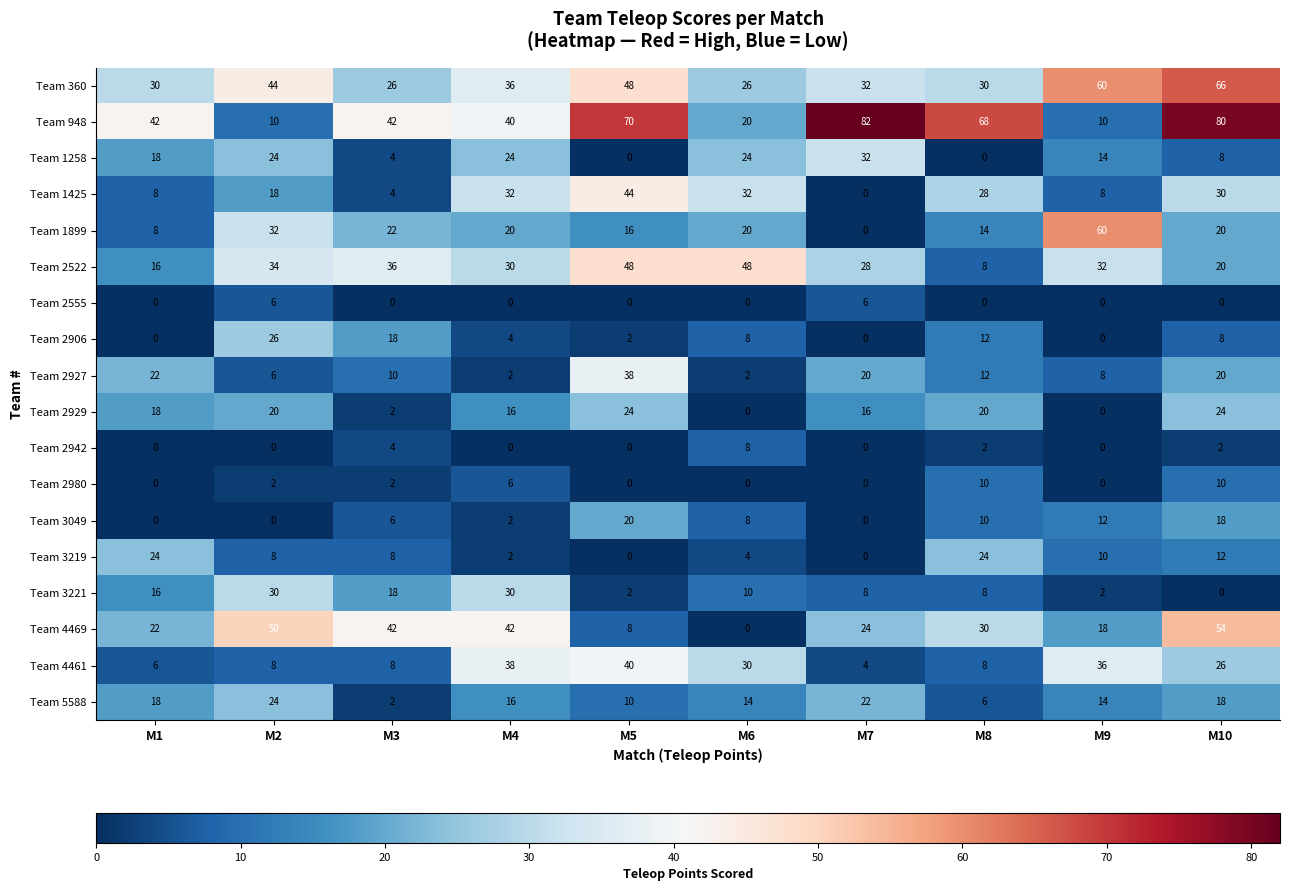

At how many categories does at least one series exceed 4?

10